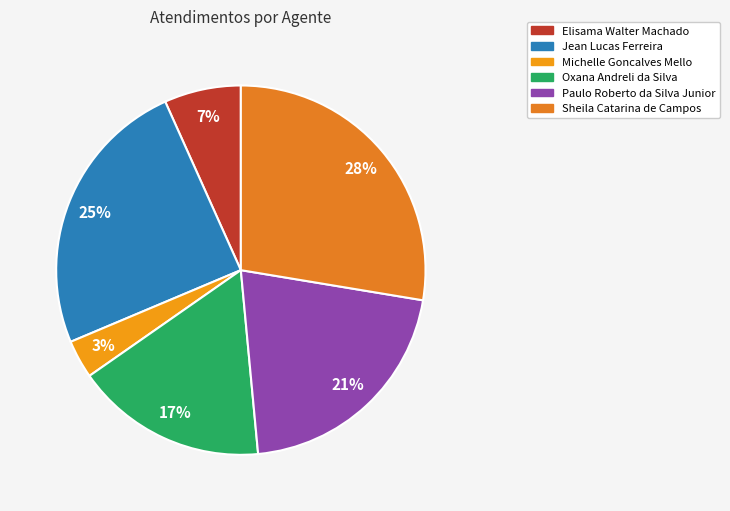

Does any single category account for the majority?

No